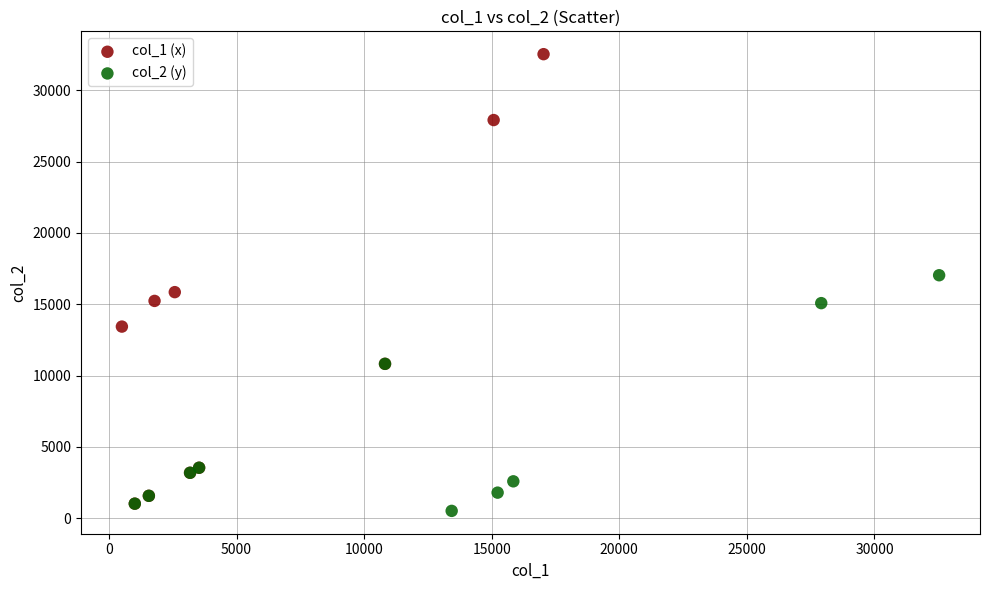

Which series reaches the maximum Y coordinate?

col_1 (x)